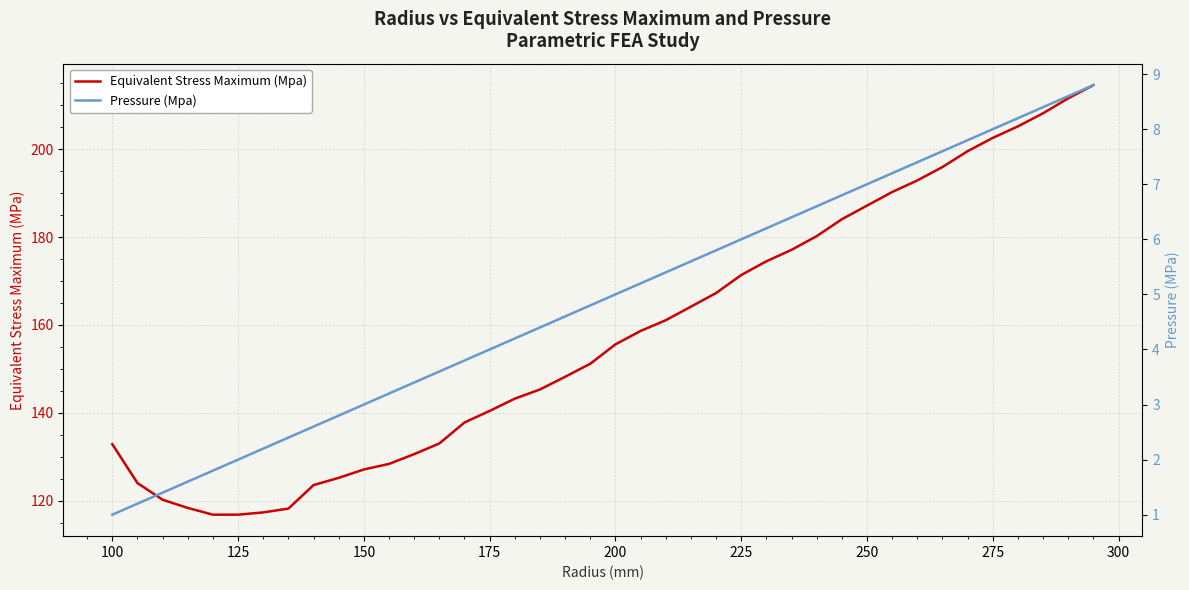

Is it true that Equivalent Stress Maximum (Mpa) equals 202.6 at 275?

True